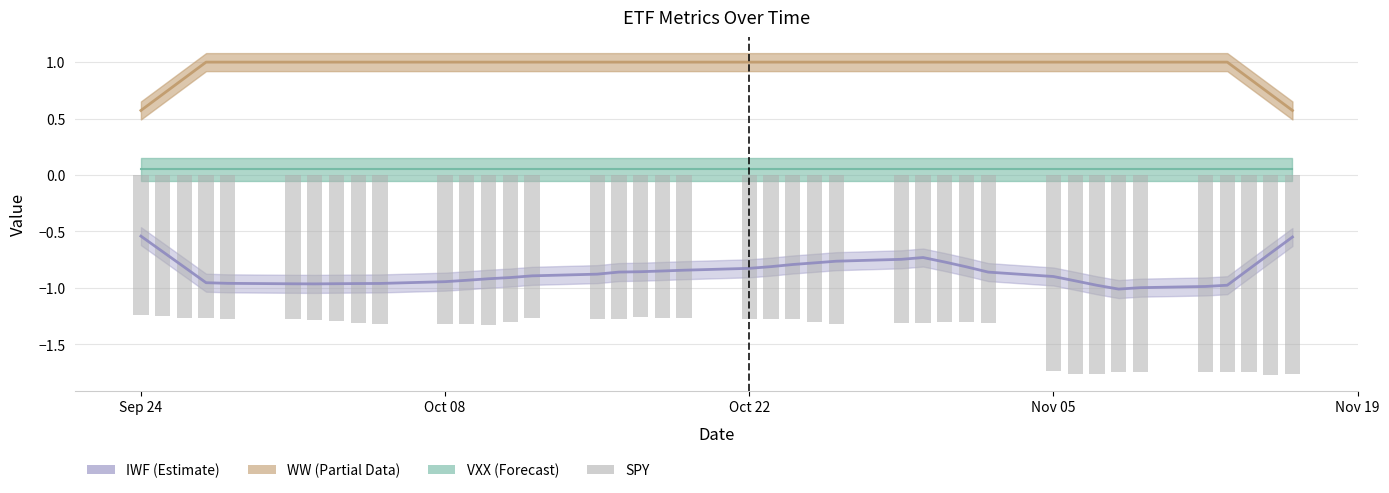

Does the chart contain any negative values?

Yes